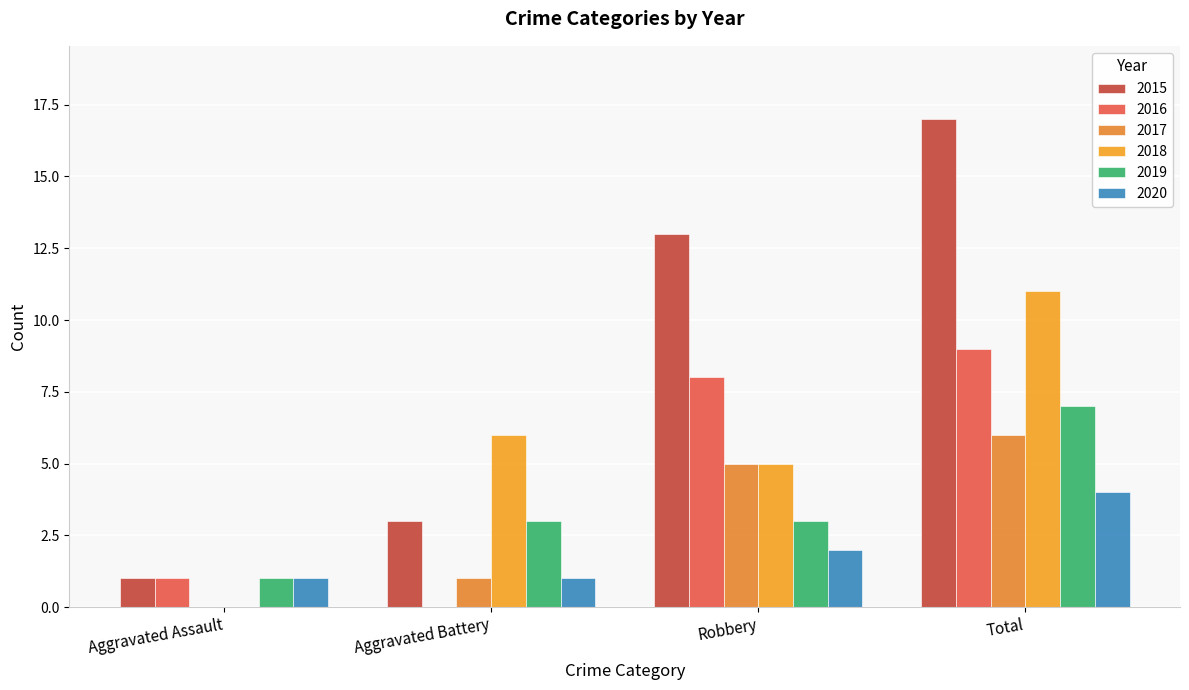

Are the bars horizontal?

No